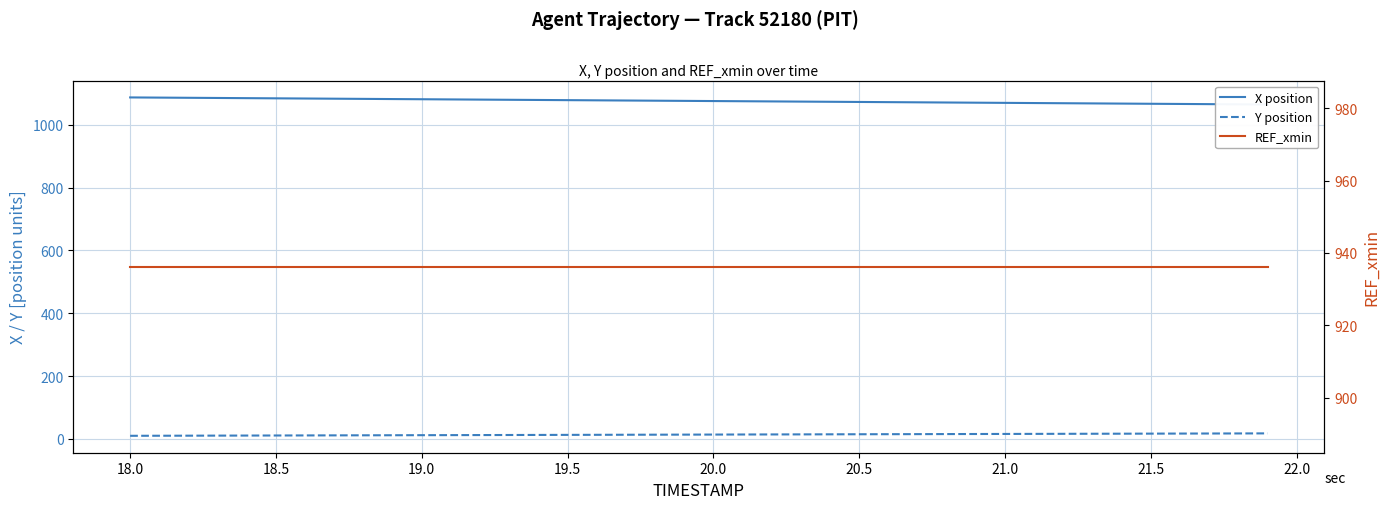

True or false: REF_xmin has more than 1 interior local peaks.

False